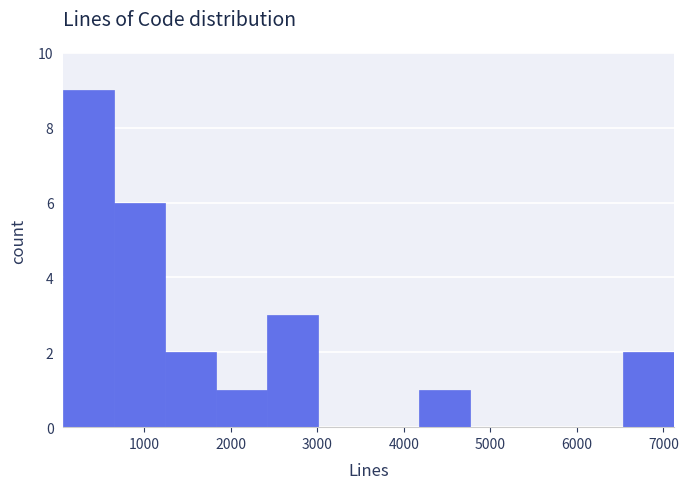

Which range on the x-axis has the tallest bar?

100 to 700